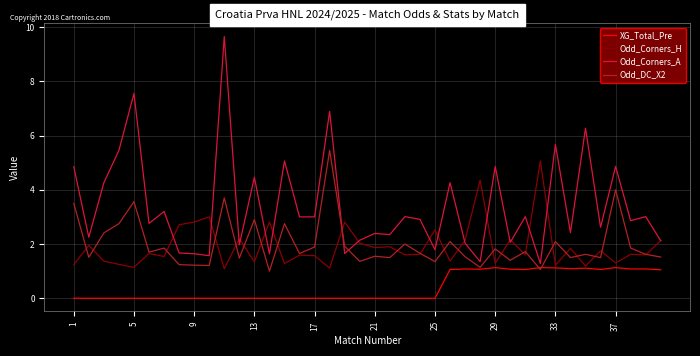

What is the highest value of the Odd_Corners_A series?

9.7